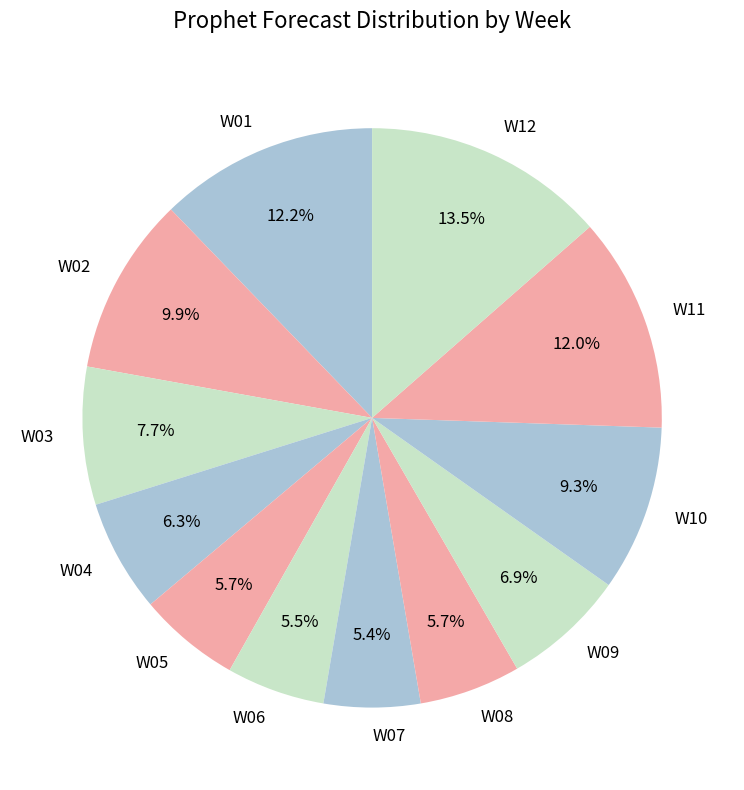

Is W11 the majority of the pie?

No